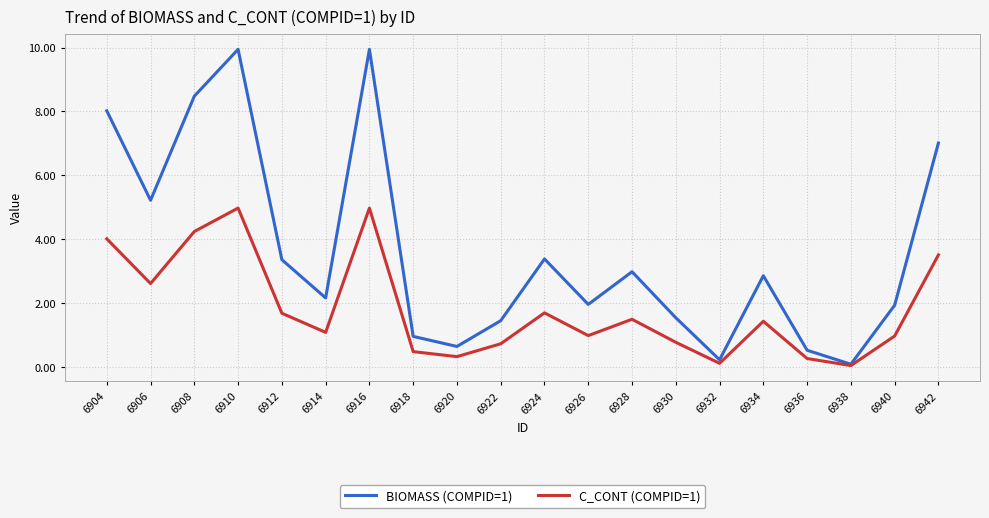

Is it true that C_CONT (COMPID=1) equals 3.3 at 6910?

False